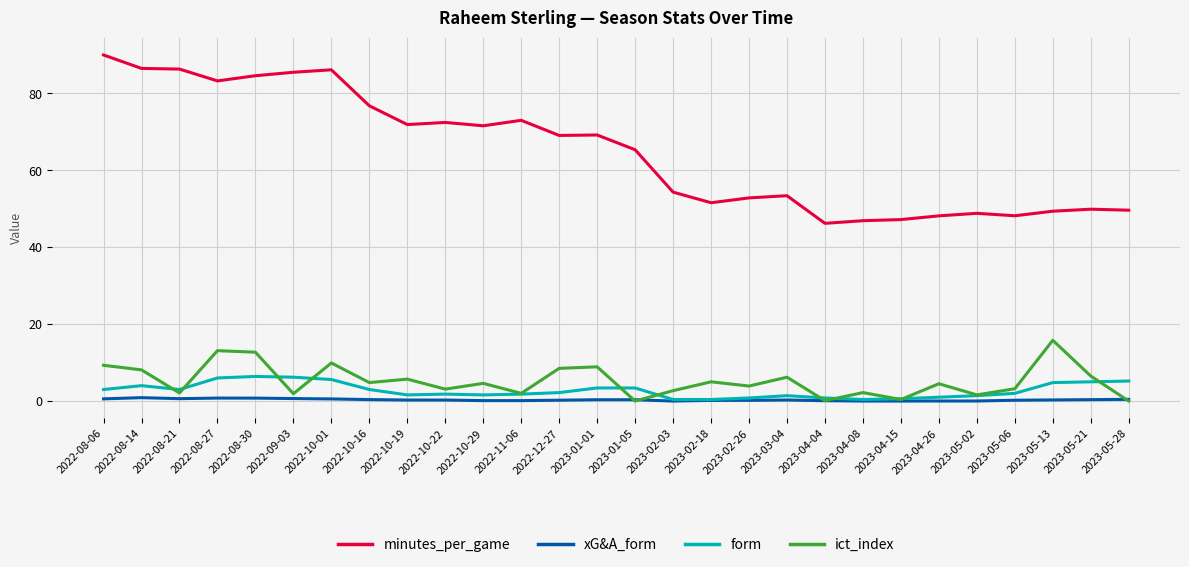

What is the maximum value for minutes_per_game?

90.0